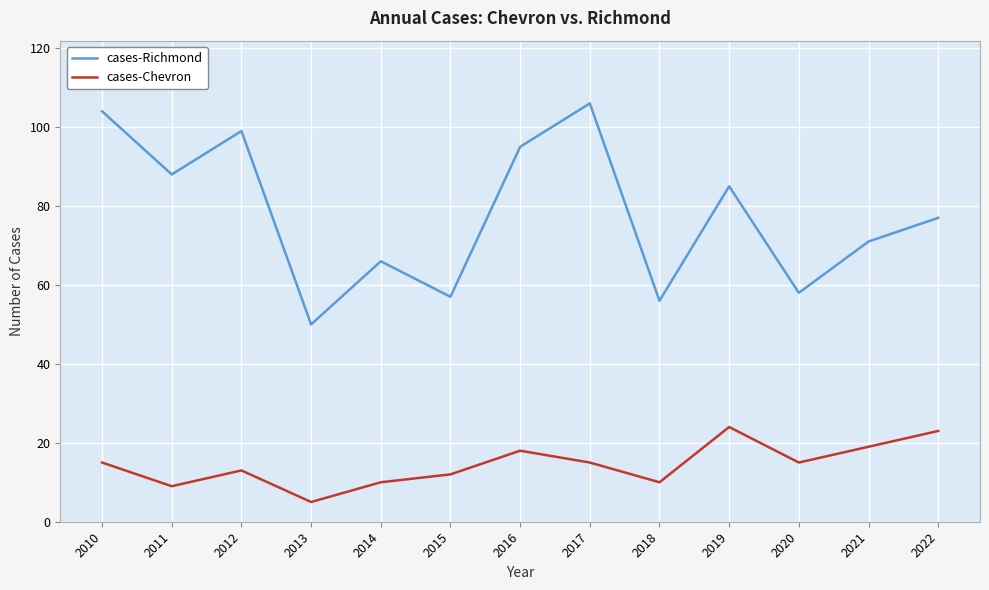

What is the difference between the cases-Chevron values at 2019 and 2010?

9